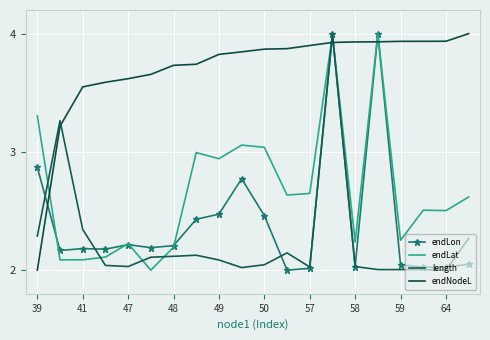

What are all the series names shown in the legend?

endLon, endLat, length, endNodeL